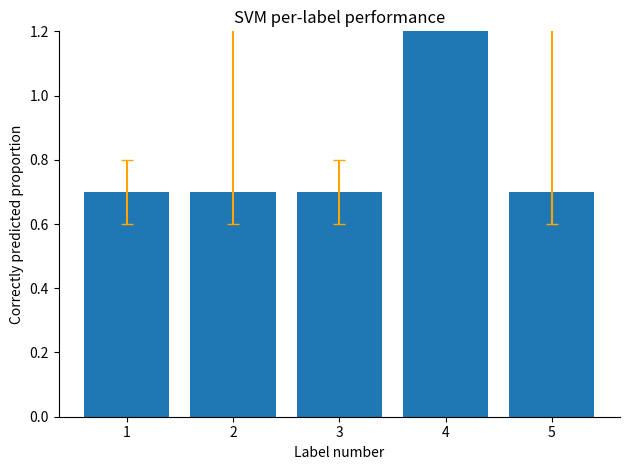

The chart shows a value of 0.7 at 5. True or false?

True